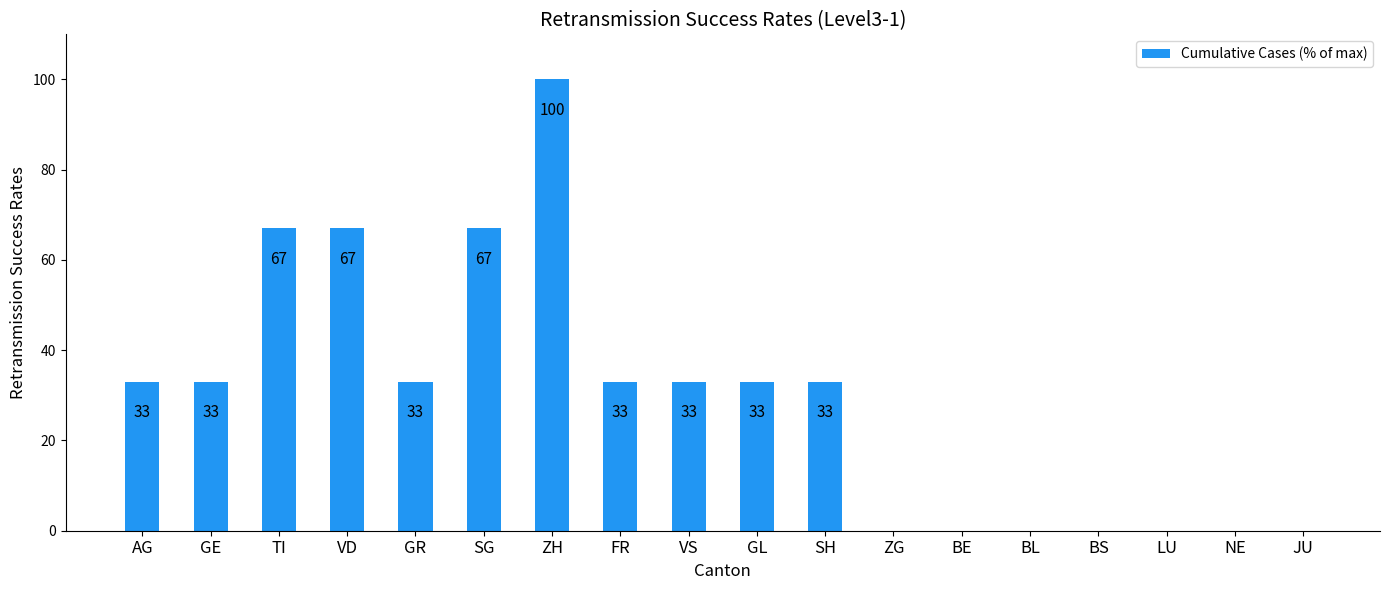

Approximately how many times larger is the value at VD compared to FR?

2.0